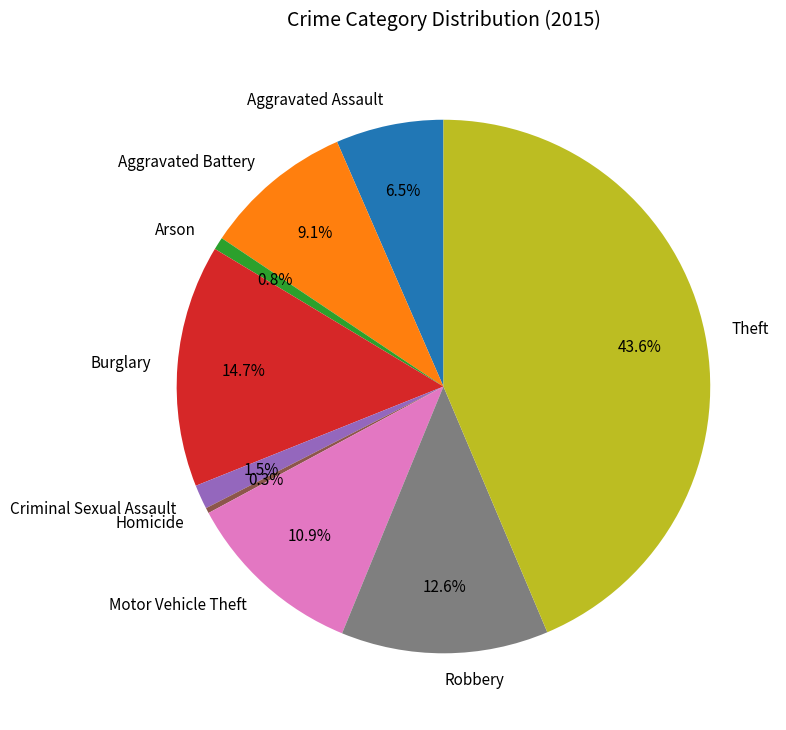

How many segments does this pie chart have?

9